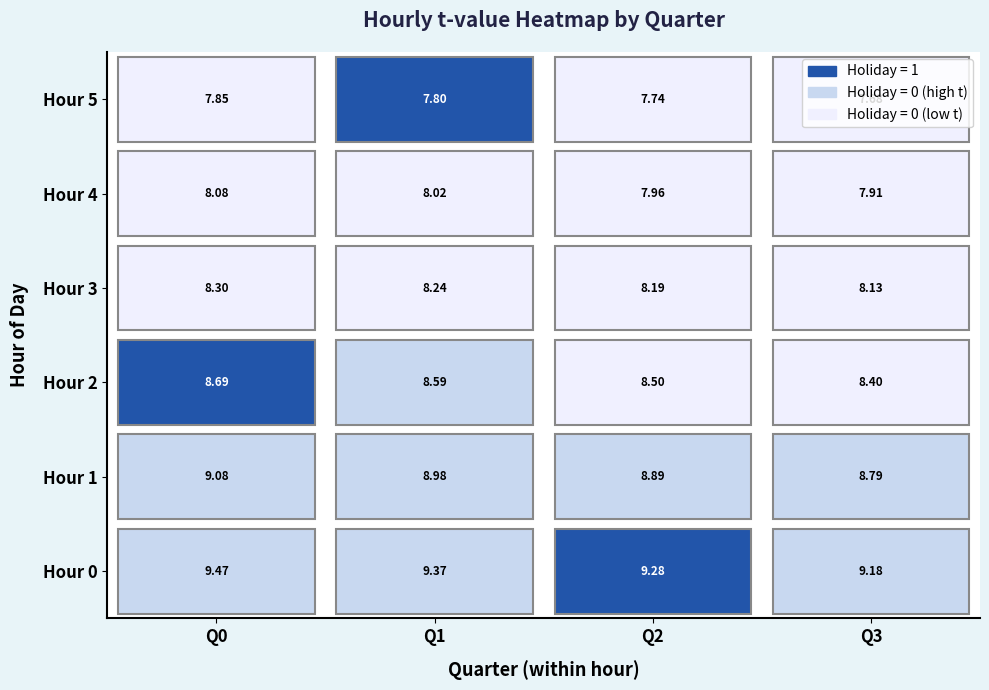

At which category is the sum across all series the highest?

Q0